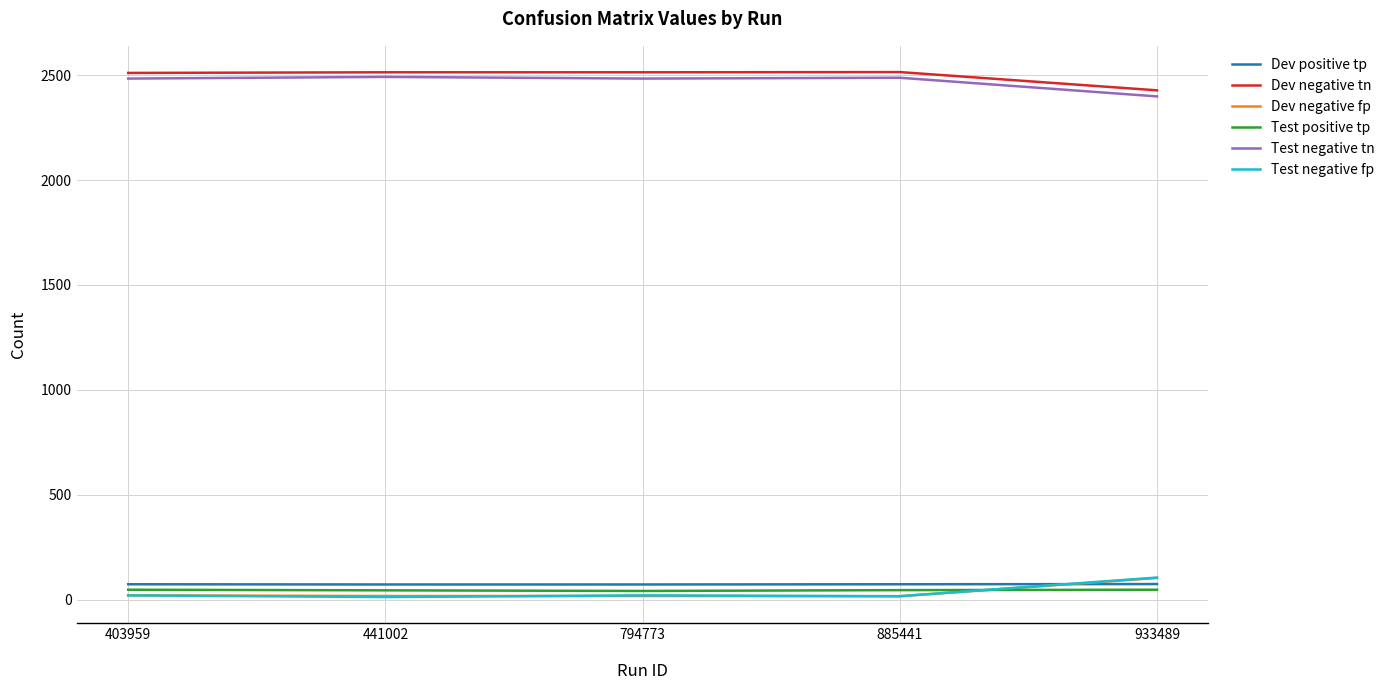

What is the average value of the Dev negative tn series?

2496